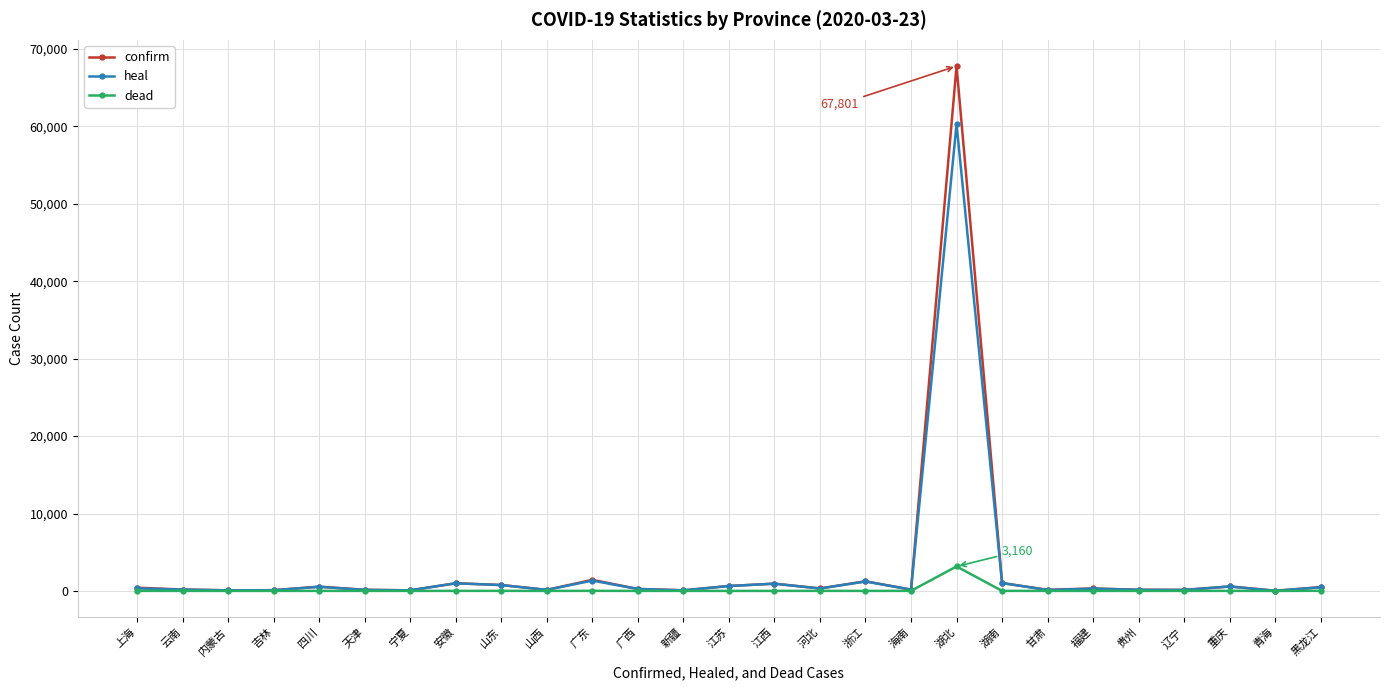

At how many categories does at least one series exceed 27433?

1